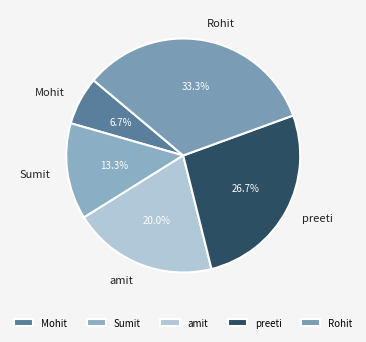

True or false: Rohit accounts for 27% of the total.

False